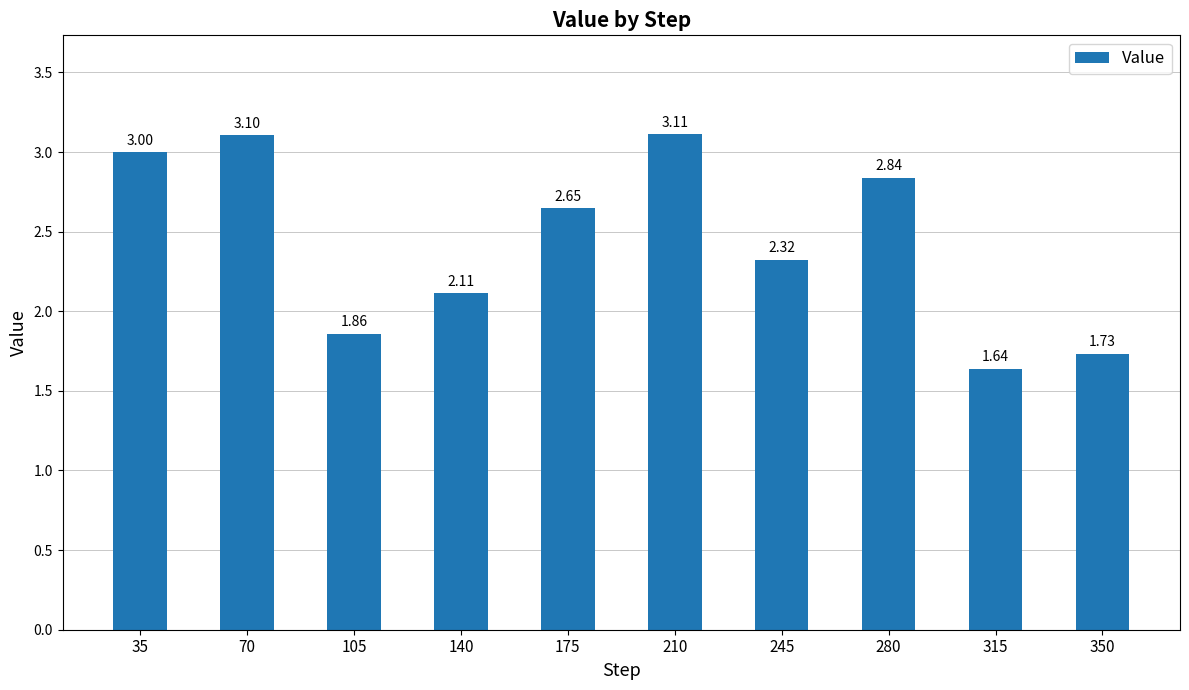

Rank the categories by value from lowest to highest.

315, 350, 105, 140, 245, 175, 280, 35, 70, 210